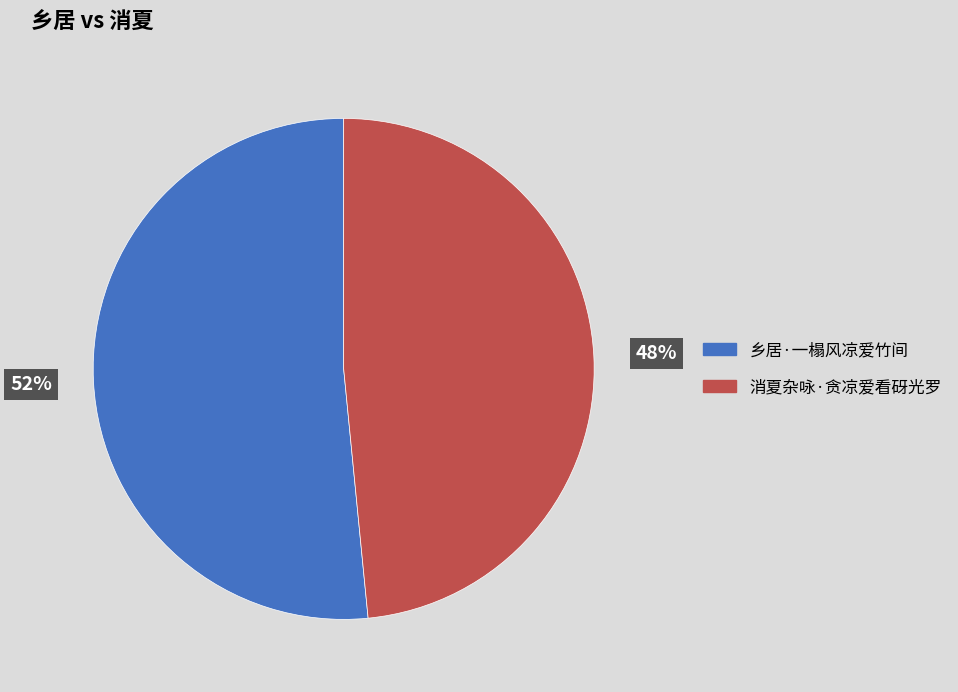

To the nearest percent, what is the average slice percentage?

50%